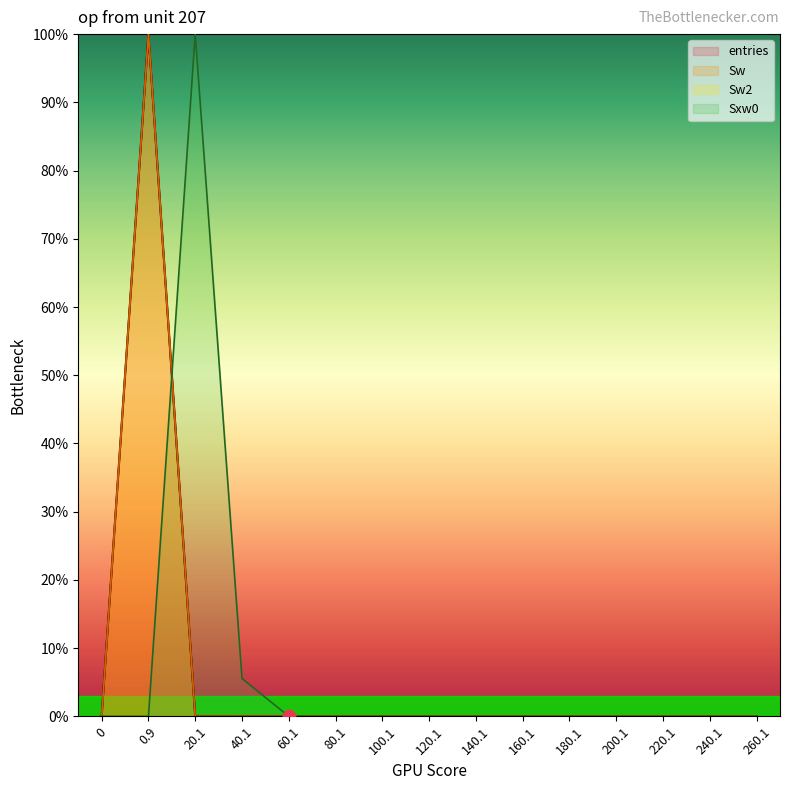

Which series has the largest Y range (max minus min)?

entries